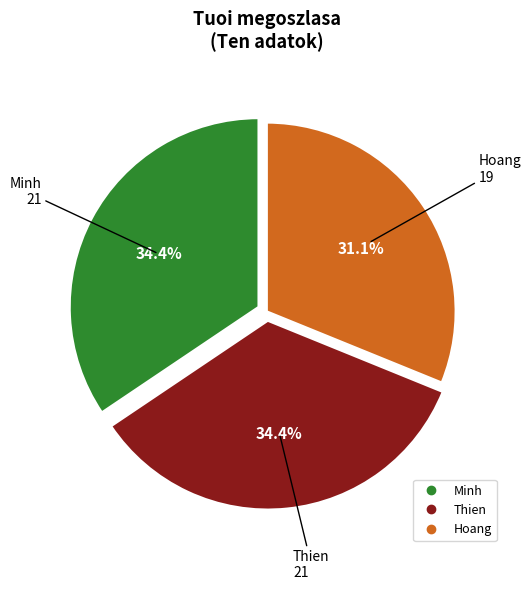

What is the ratio of the value at Thien to the value at Minh?

1.0